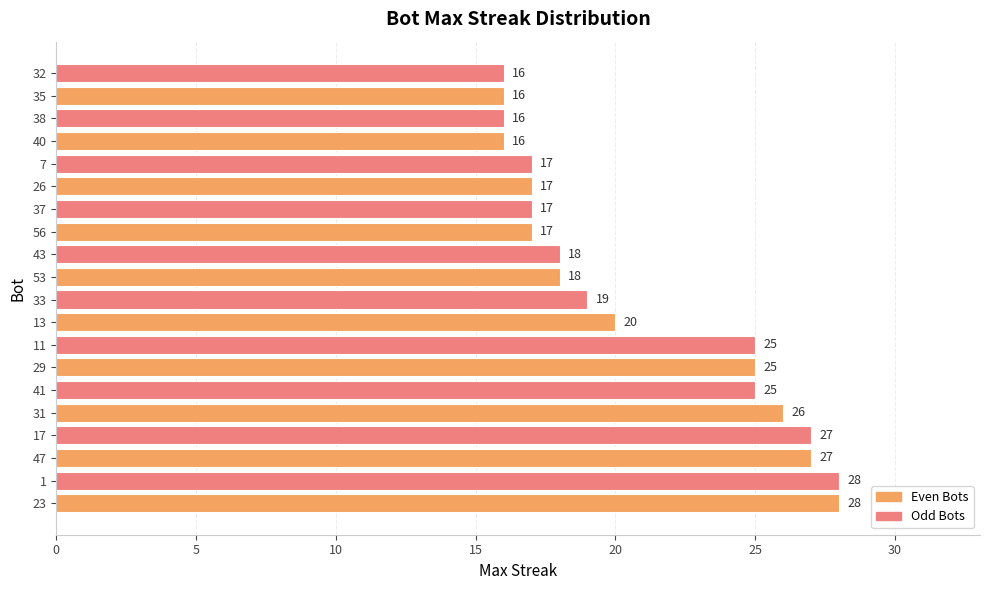

What is the smallest value displayed?

16